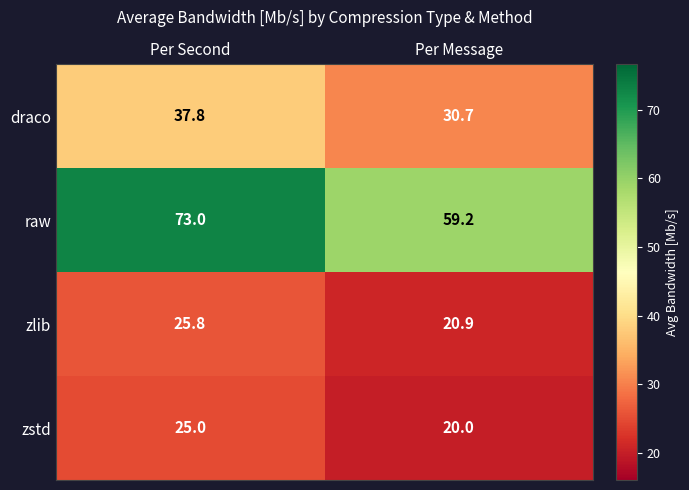

Reading left to right, transcribe all the data shown in this chart.

draco: Per Second=37.8	Per Message=30.7
raw: Per Second=73.0	Per Message=59.2
zlib: Per Second=25.8	Per Message=20.9
zstd: Per Second=25.0	Per Message=20.0